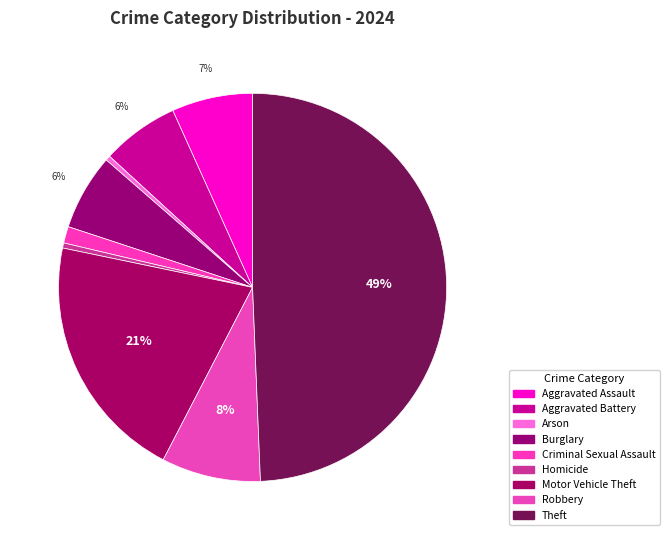

How many slices are in this pie chart?

9